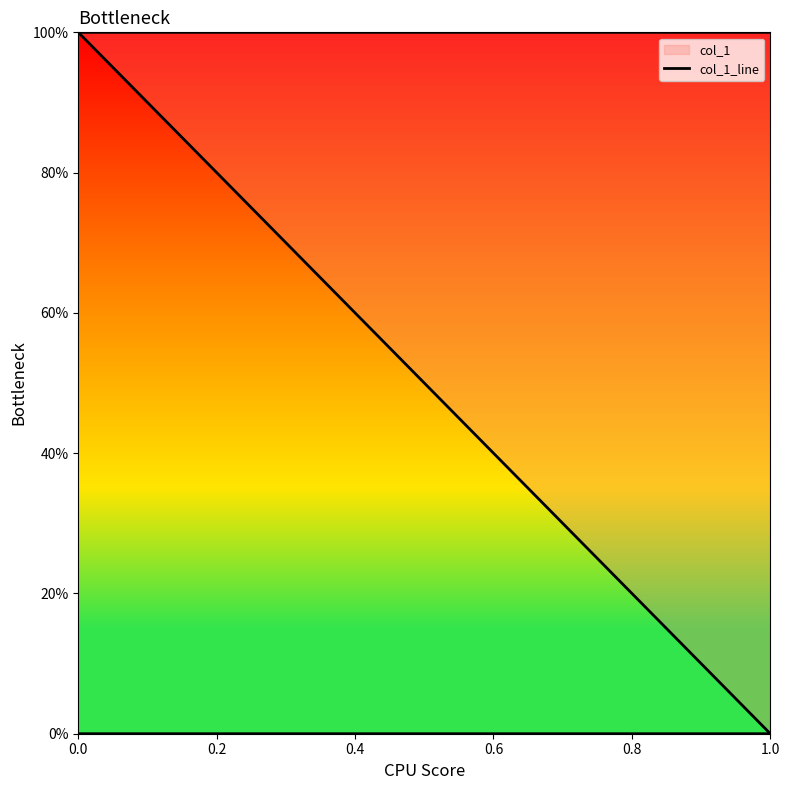

True or false: there are more than 0 points higher than both neighbors.

False